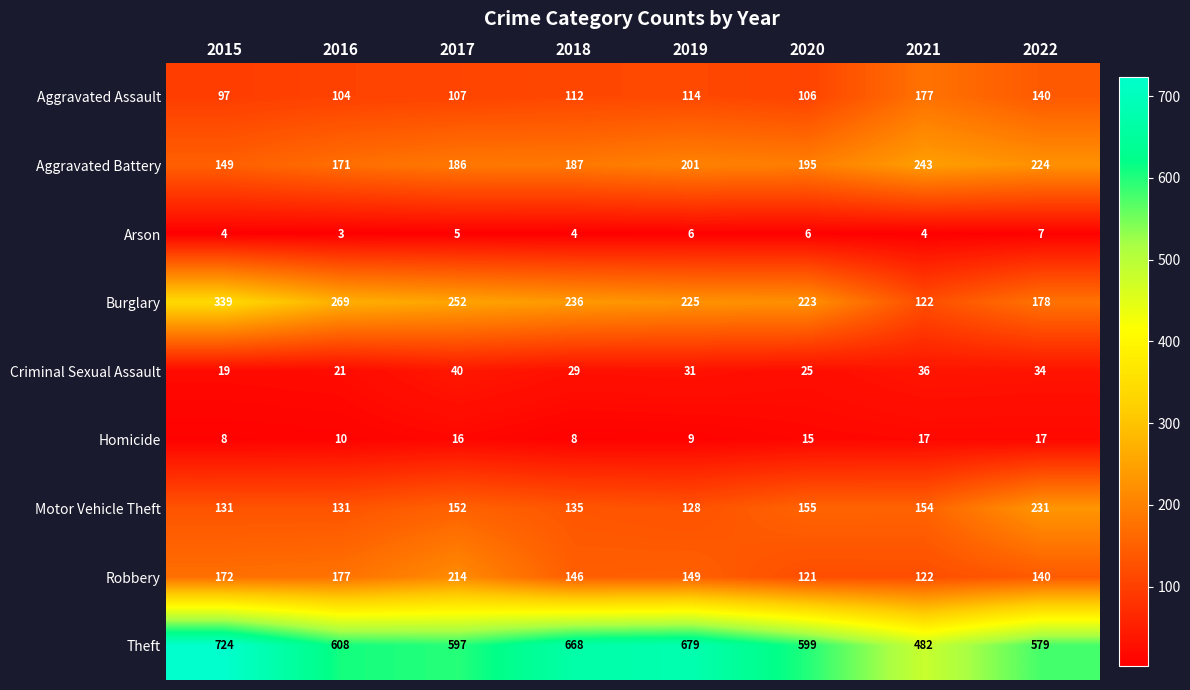

Which series has the largest total across all categories?

Theft